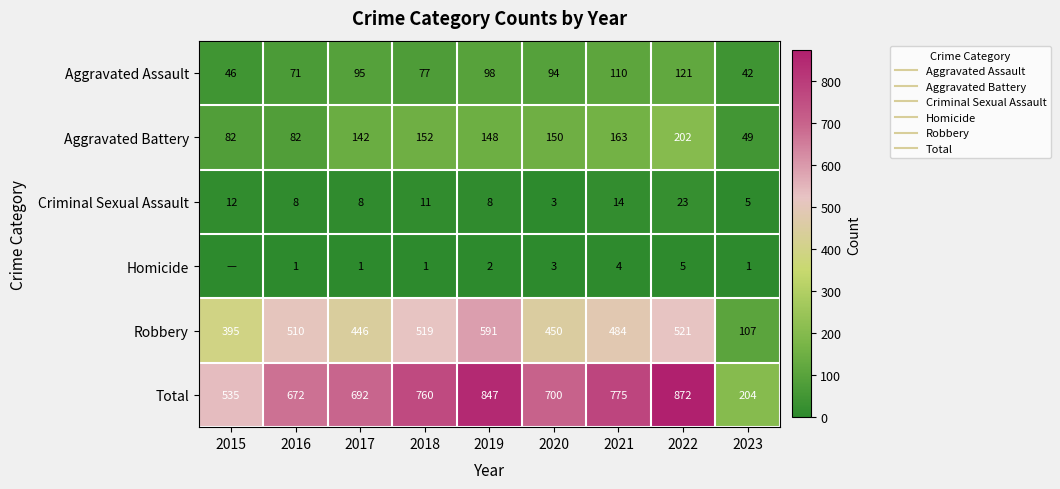

What is the greatest value displayed?

872